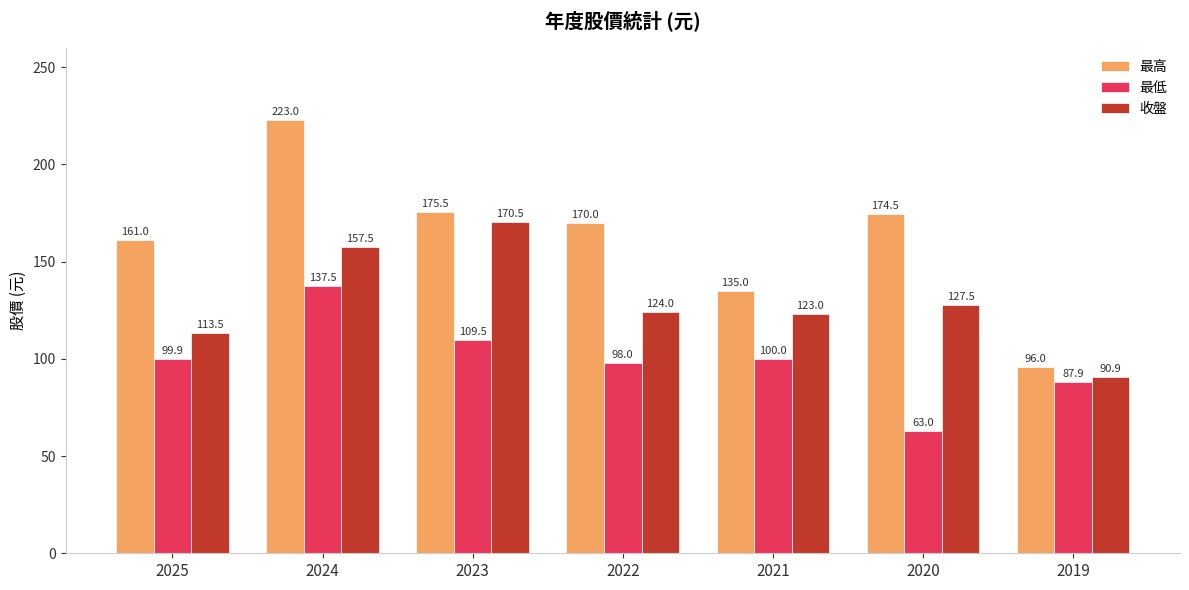

Rank the series by their average value, from lowest to highest.

最低, 收盤, 最高